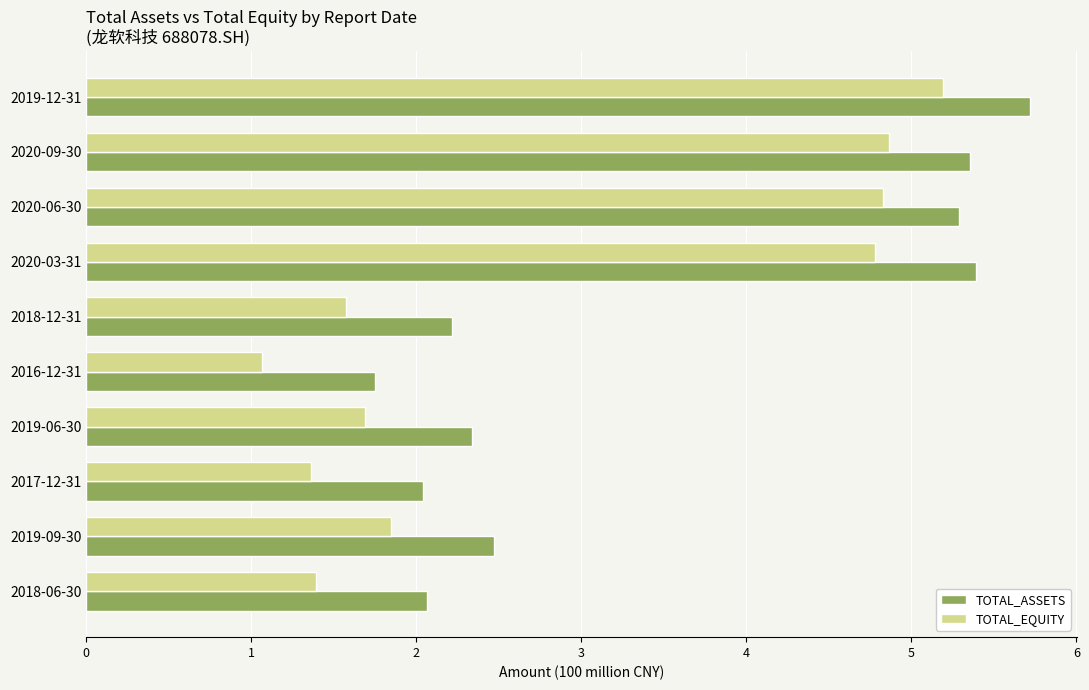

Rank the series by their maximum value, from lowest to highest.

TOTAL_EQUITY, TOTAL_ASSETS